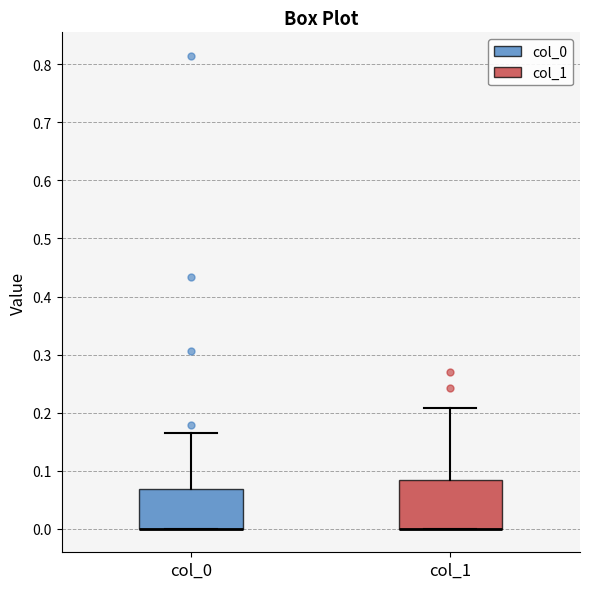

Reading left to right, transcribe this box plot: for each box, give where its median line is, the range the box spans, and where its two whiskers end, as read against the y-axis. The values are not printed on the chart, so give them approximately, as read against the axis.

col_0: median 0.00 (drawn on the box's lower edge), box 0.00 to 0.07, whiskers 0.00 to 0.16
col_1: median 0.00 (drawn on the box's lower edge), box 0.00 to 0.08, whiskers 0.00 to 0.21